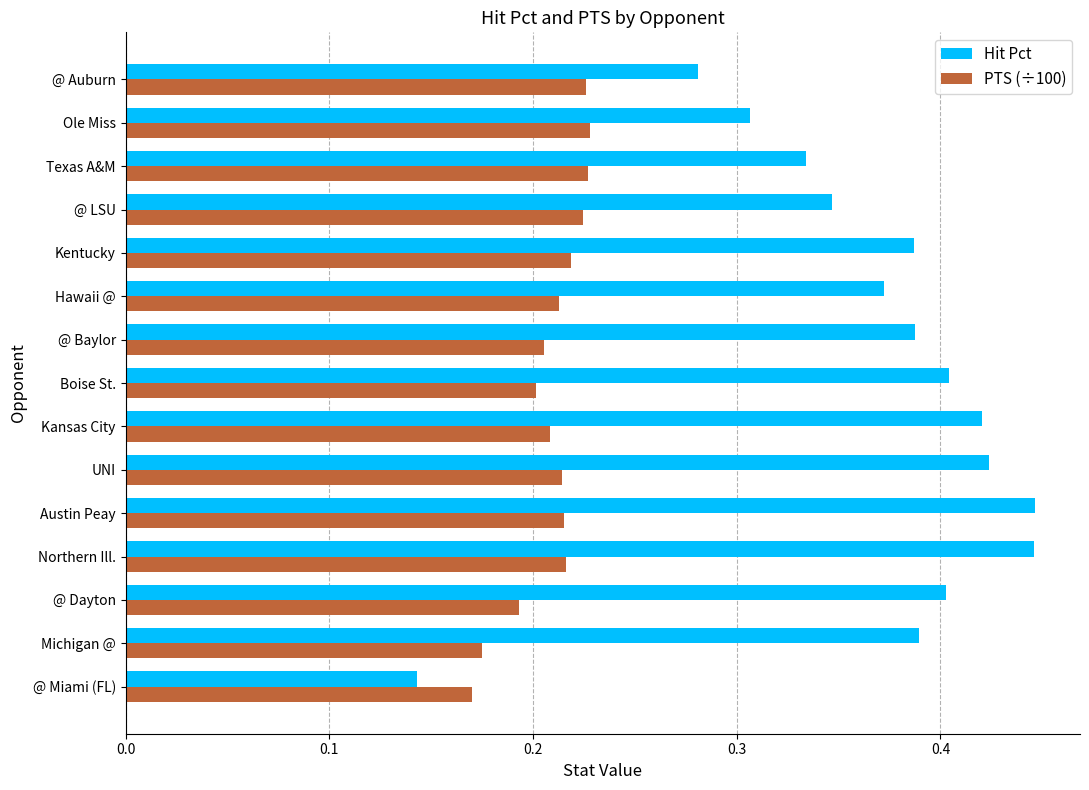

What is the sum of all Hit Pct values?

5.5